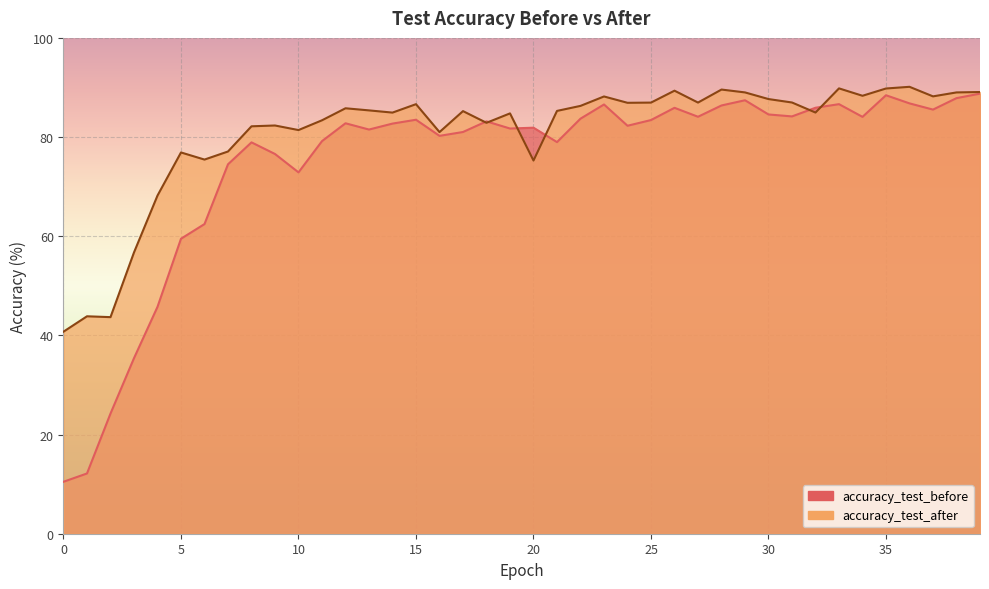

List the series in order of their overall mean, lowest first.

accuracy_test_before, accuracy_test_after